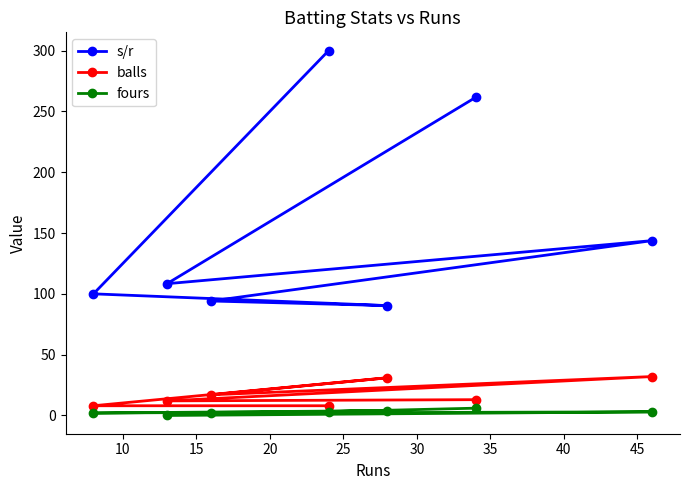

What is the average value of the balls series?

17.3